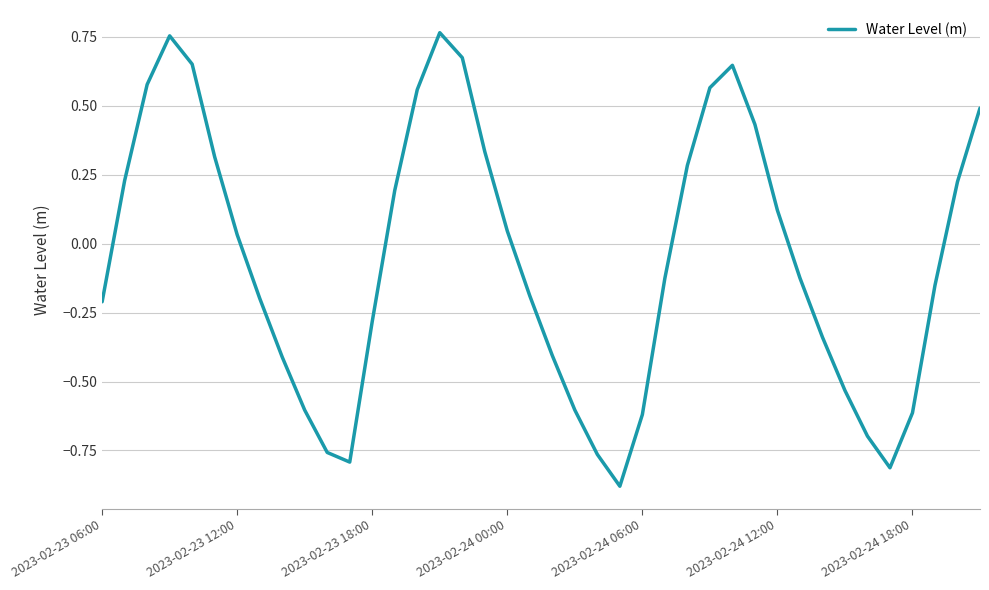

How many interior local valleys (lower than both neighbors) does the data have?

3